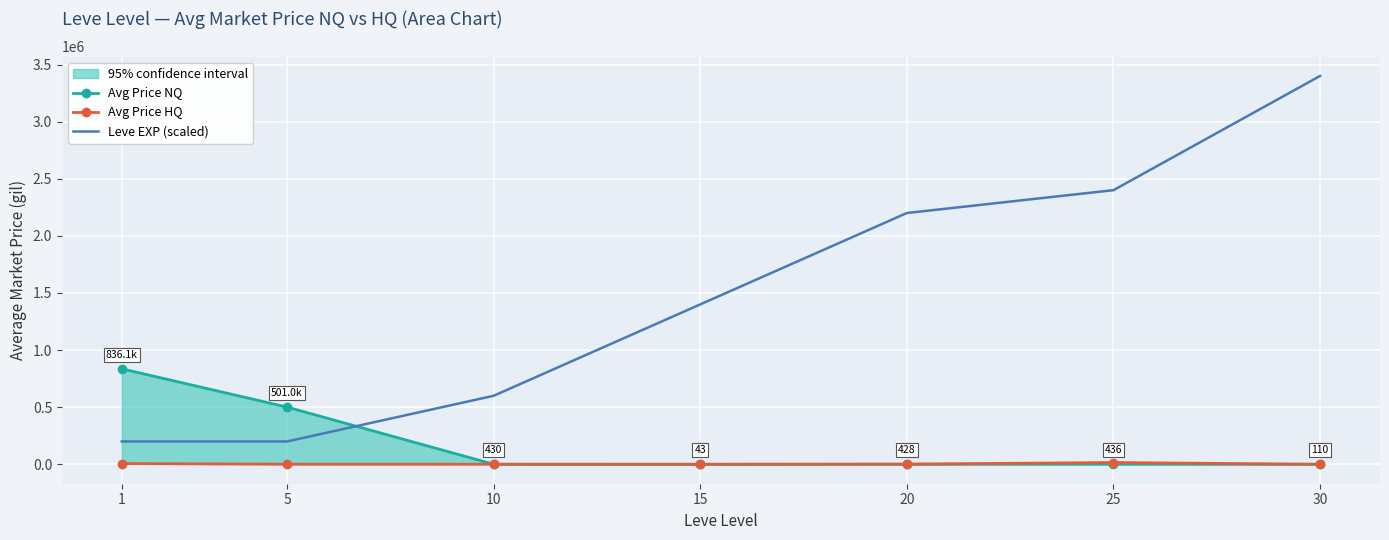

Reading right to left, list all the values displayed in this chart.

Avg Price NQ: 30=110.2	25=436.5	20=427.5	15=42.8	10=430.4	5=500974.2	1=836136.2
Avg Price HQ: 30=228.3	25=15685.8	20=1665.1	15=626.1	10=555.1	5=975.4	1=6432.8
Leve EXP (scaled): 30=3400000.0	25=2400000.0	20=2200000.0	15=1400000.0	10=600000.0	5=200000.0	1=200000.0